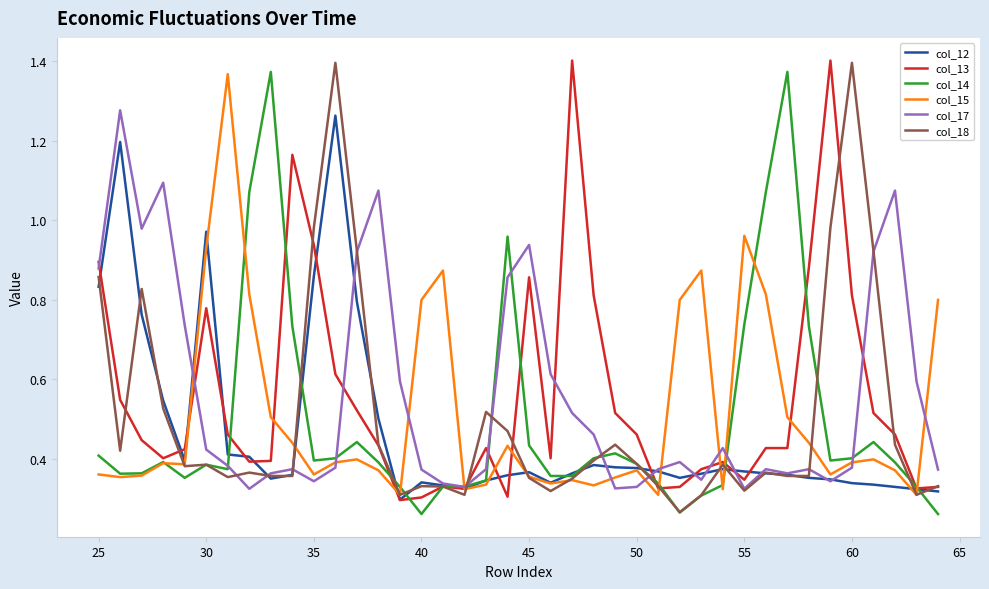

How many times do col_13 and col_14 cross each other?

13